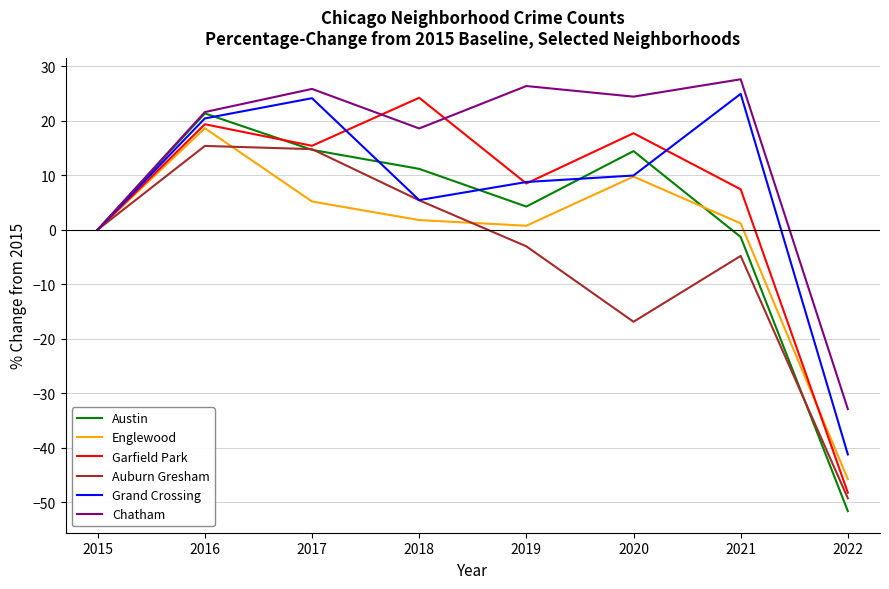

In Englewood, how many points are lower than both neighbors (excluding endpoints)?

1